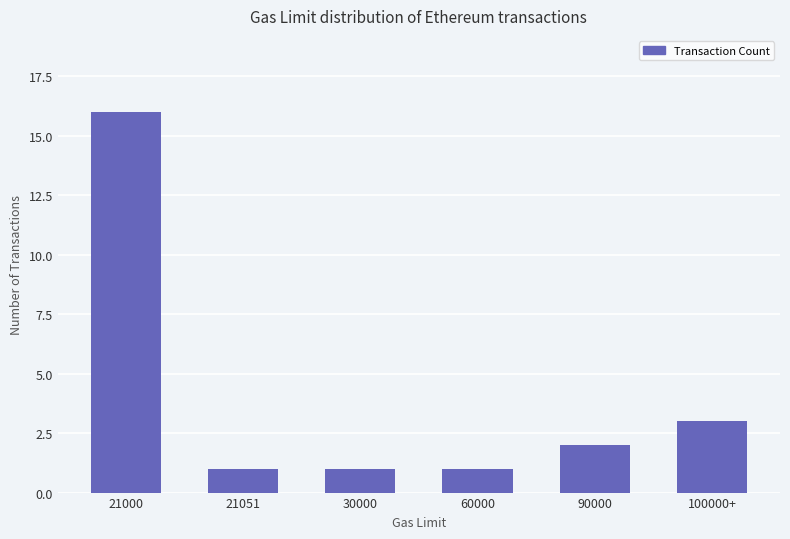

Count the number of categories in the chart.

6